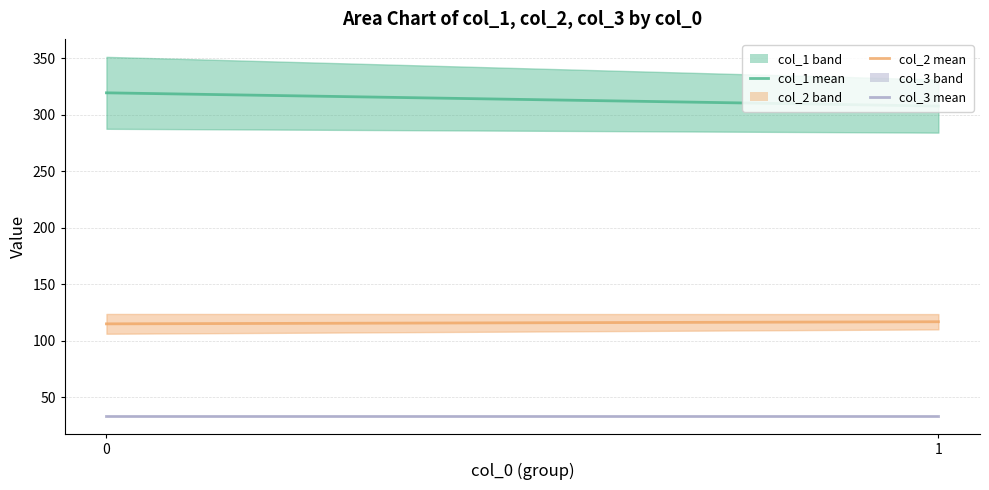

Reading right to left, list all the values displayed in this chart.

col_1 mean: 1=307.6	0=319.3
col_2 mean: 1=116.6	0=114.8
col_3 mean: 1=33.0	0=33.0